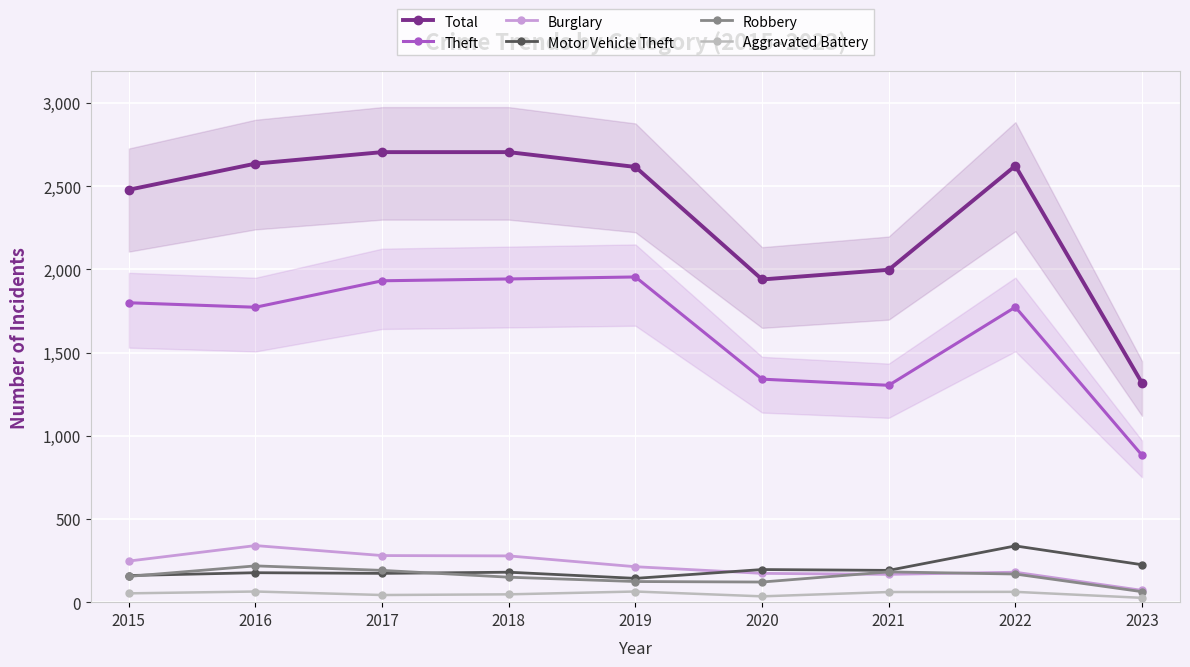

What is the total value across all series at 2021?

3901